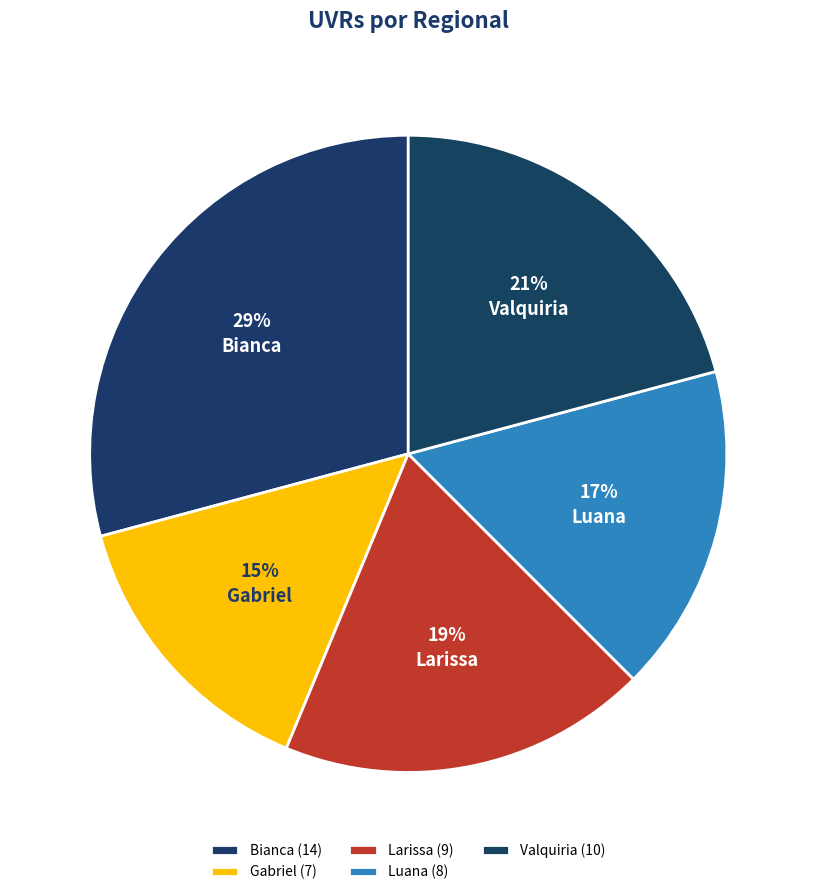

To the nearest percent, what percentage of the pie is Valquiria?

21%